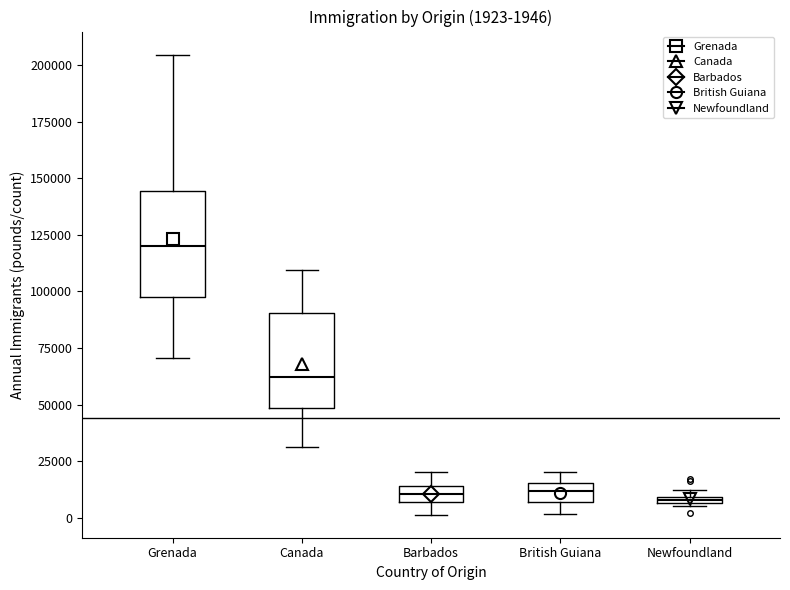

Which box's median line is the highest?

Grenada